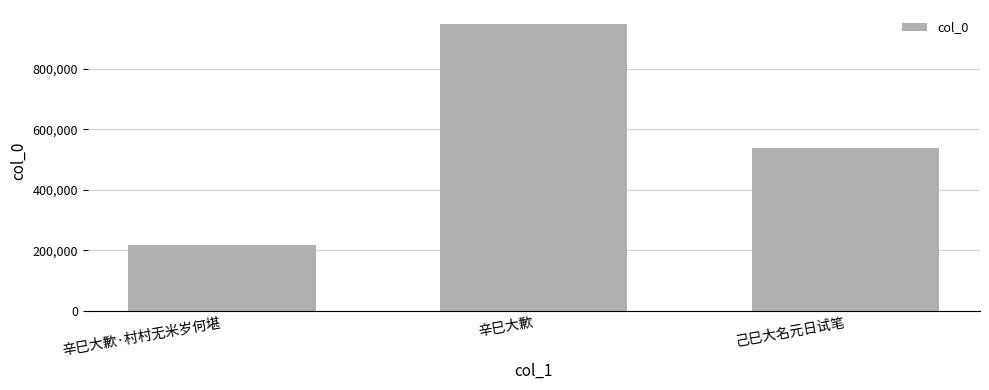

The value at 辛巳大歉 is 253845. True or false?

False